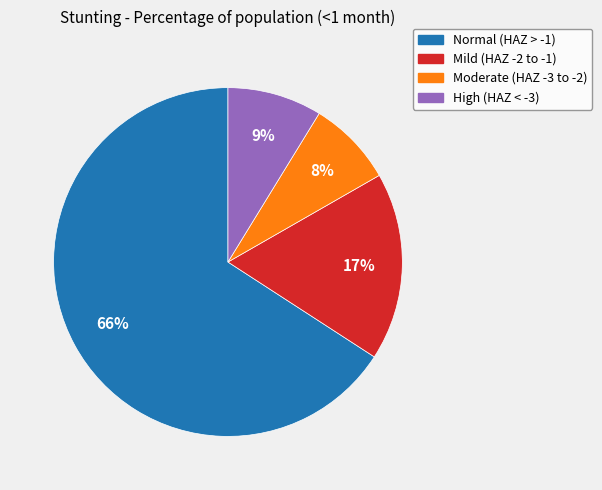

To the nearest percent, what is the difference between the largest and smallest slice percentages?

58%